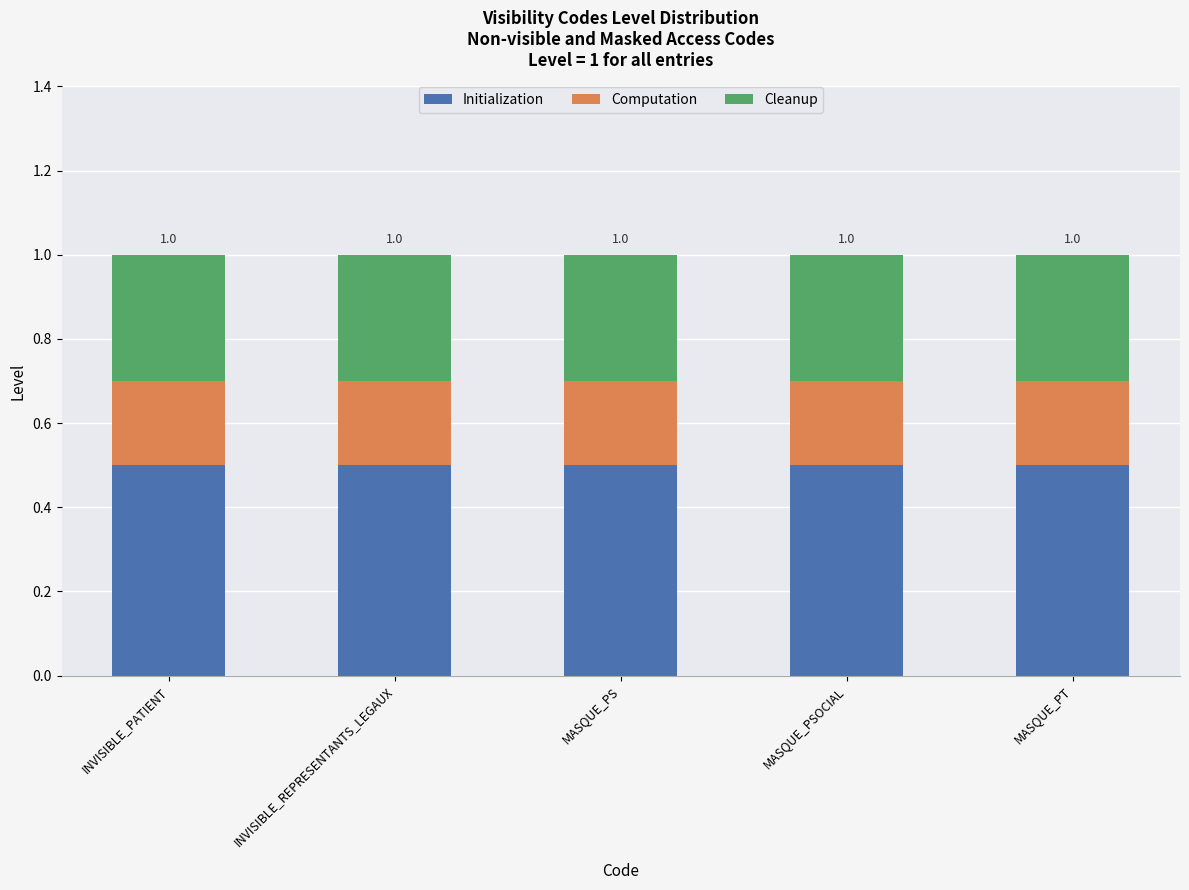

What is the highest value of the Initialization series?

0.5